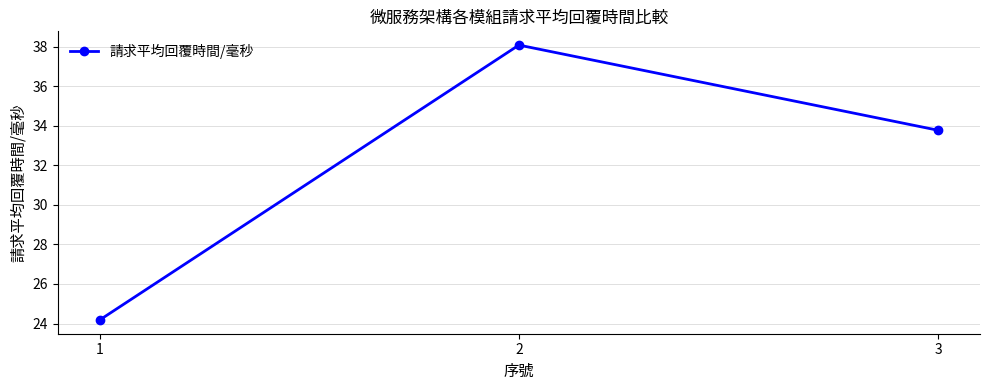

What value does the data have at 2?

38.1